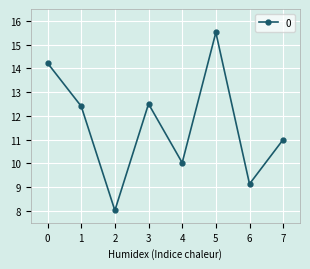

What is the average value?

11.6